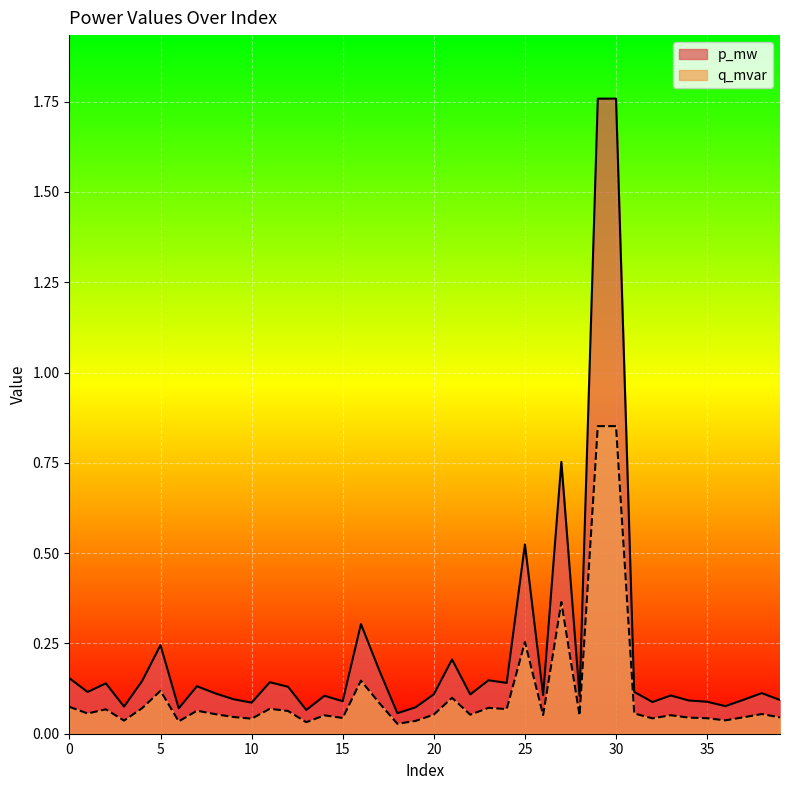

Rank the series by their maximum value, from lowest to highest.

q_mvar, p_mw